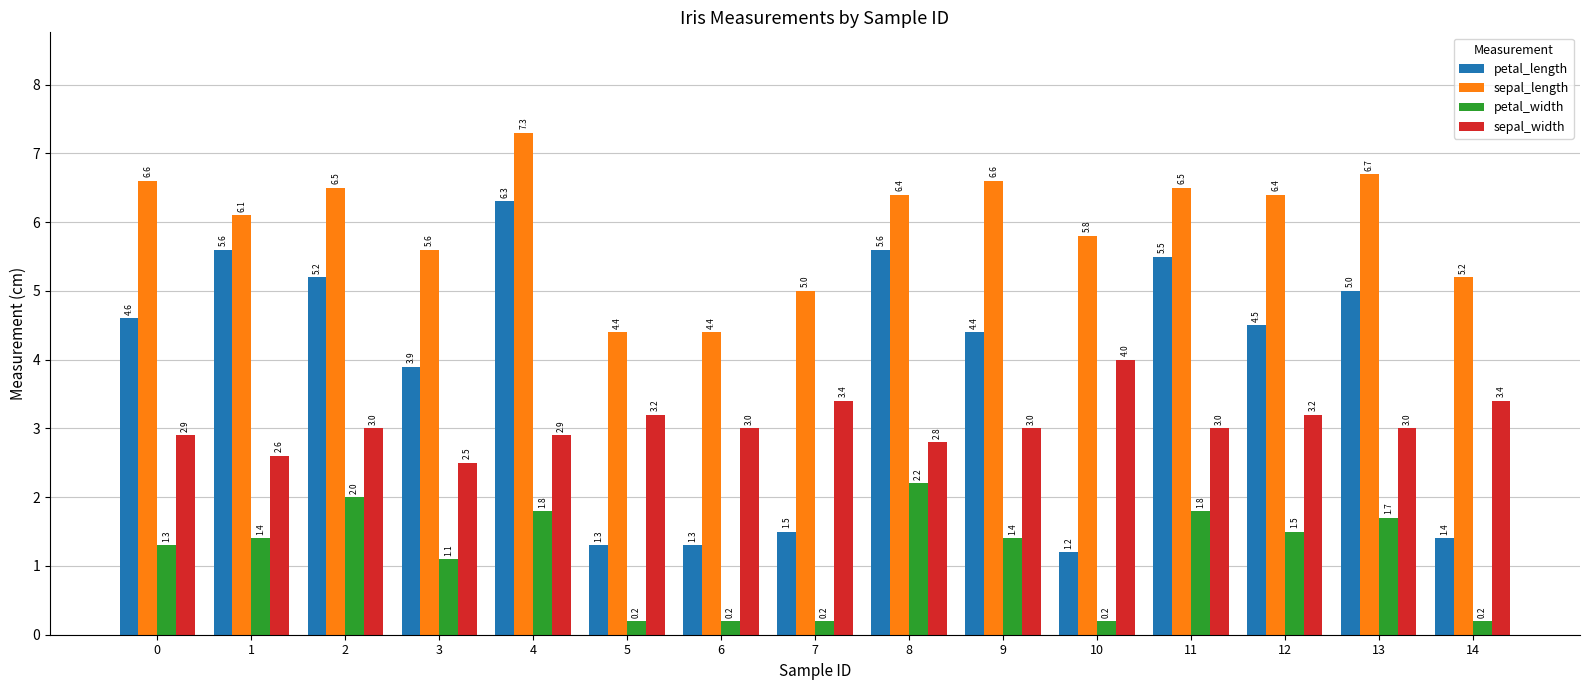

What are all the series names shown in the legend?

petal_length, sepal_length, petal_width, sepal_width